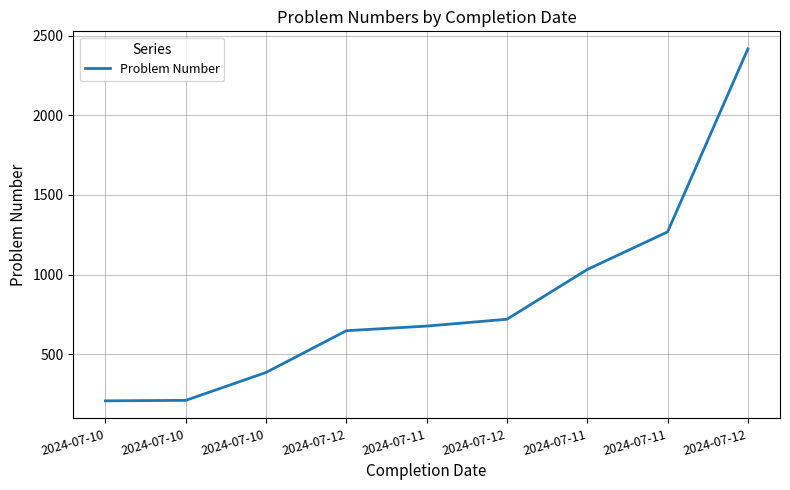

Reading left to right, list all the values displayed in this chart.

208	211	386	648	677	720	1032	1268	2416